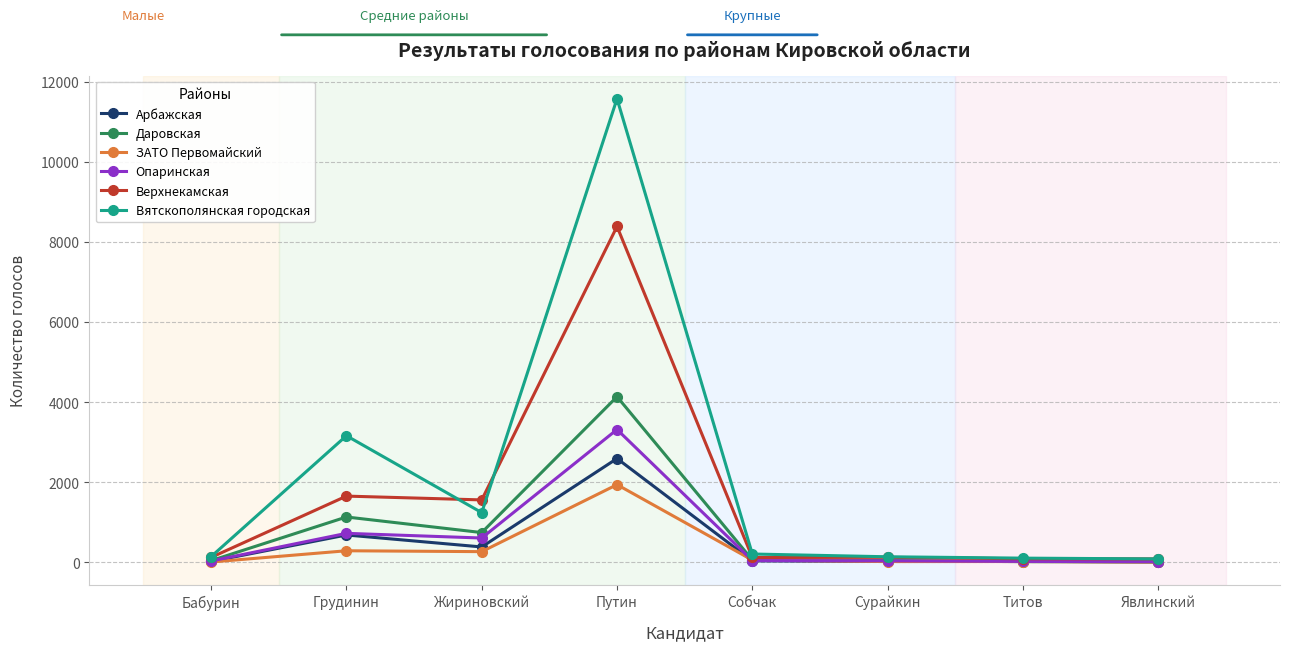

Where does the Арбажская series first go above 38?

Грудинин